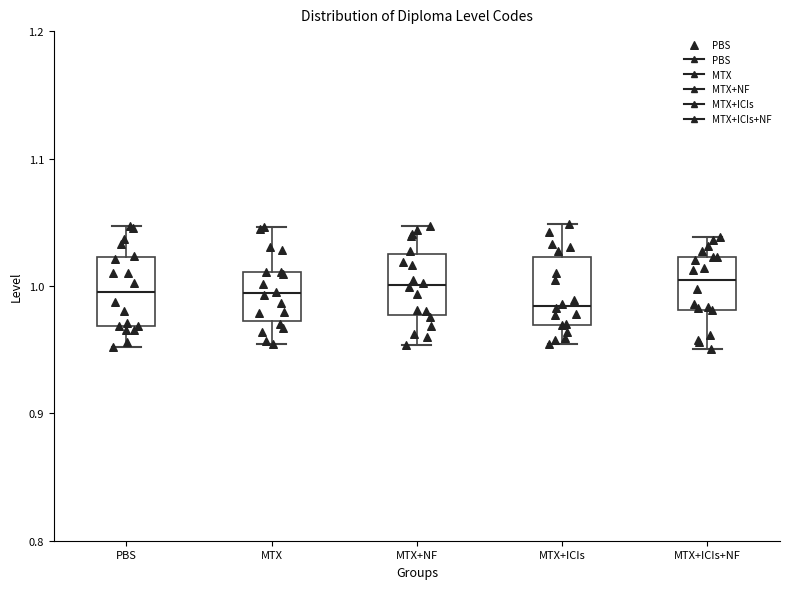

Where does the upper whisker of the box for MTX+ICIs+NF end on the y-axis? The values are not printed on the chart, so give them approximately, as read against the axis.

1.04